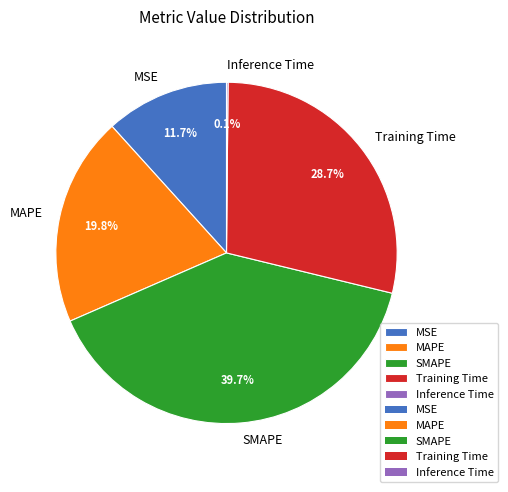

Approximately how many times larger is the value at MSE compared to SMAPE?

0.3